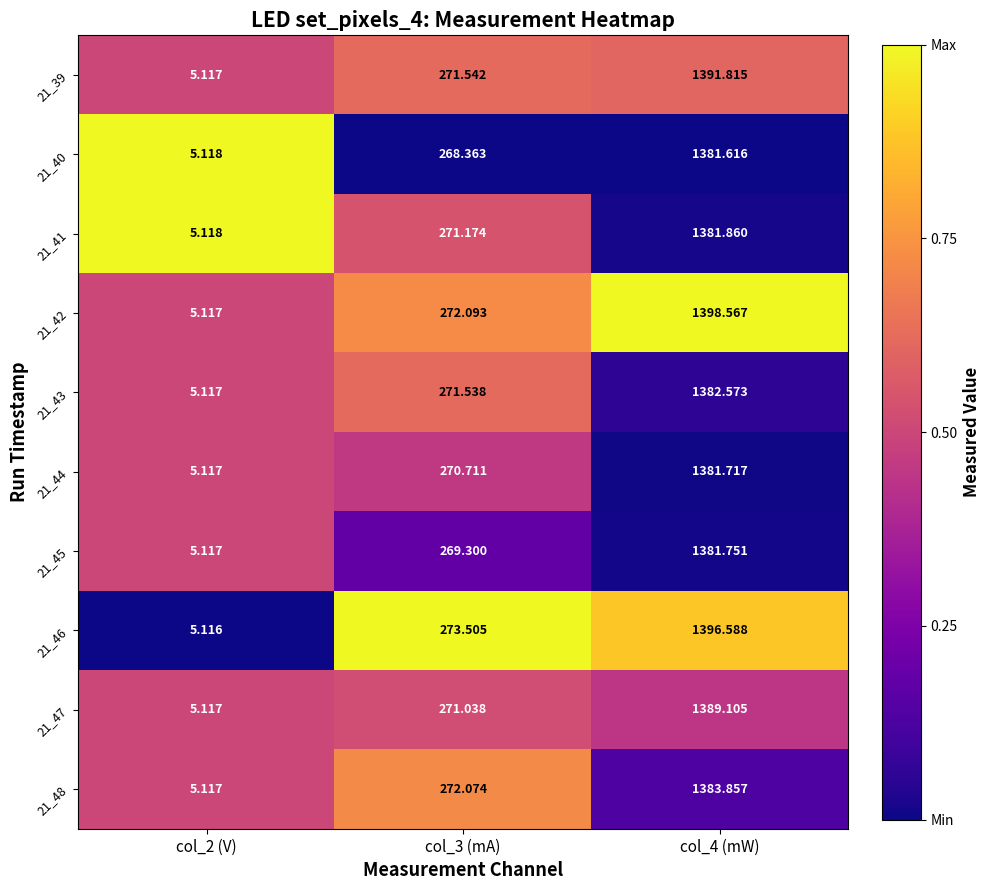

How many series are shown in this chart?

10